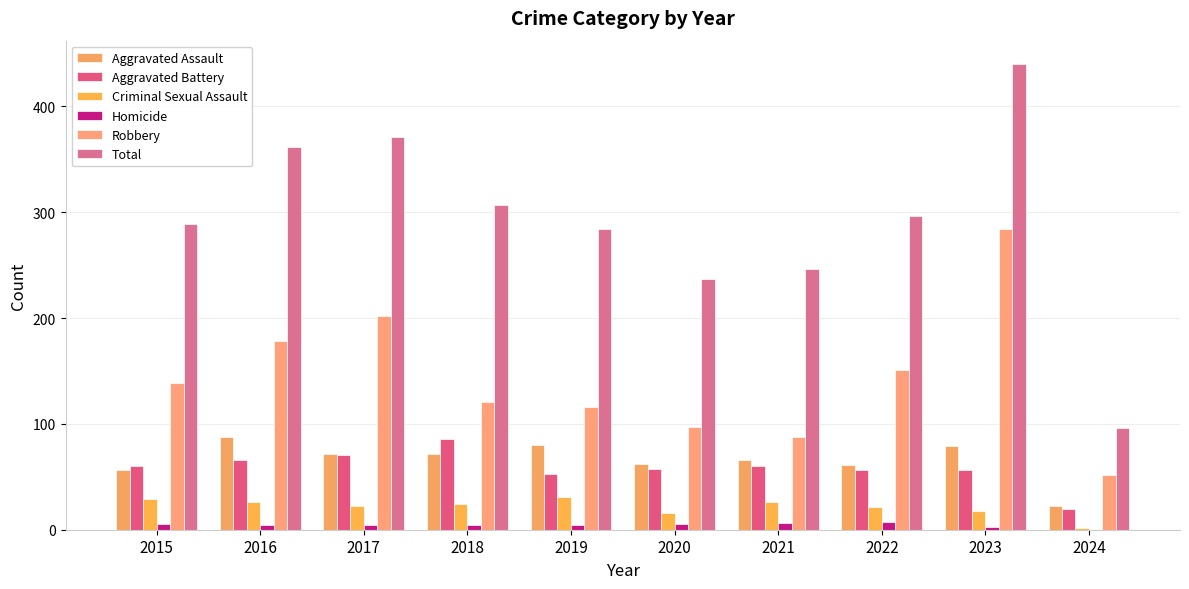

True or false: Robbery has a value of 291 at 2016.

False